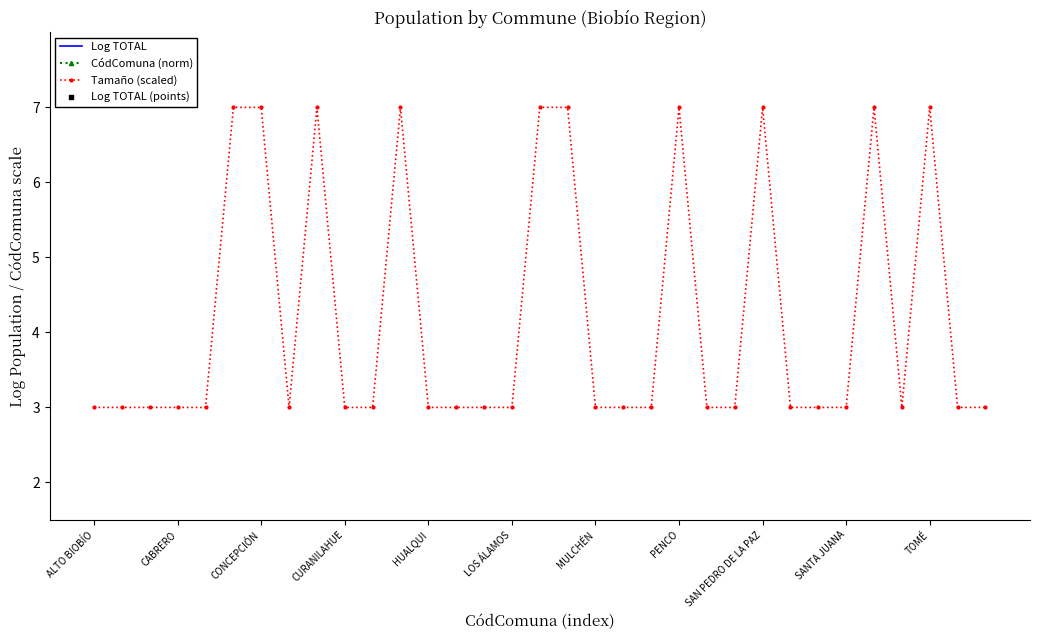

Which series has the widest spread of Y values?

Log TOTAL